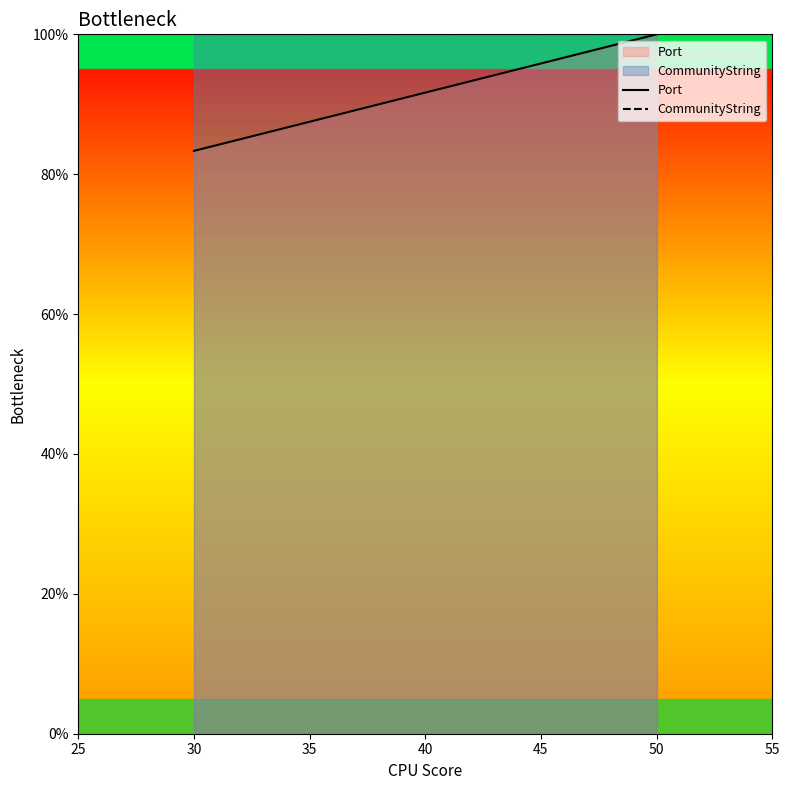

True or false: CommunityString has a value of 64.6 at 30.

False